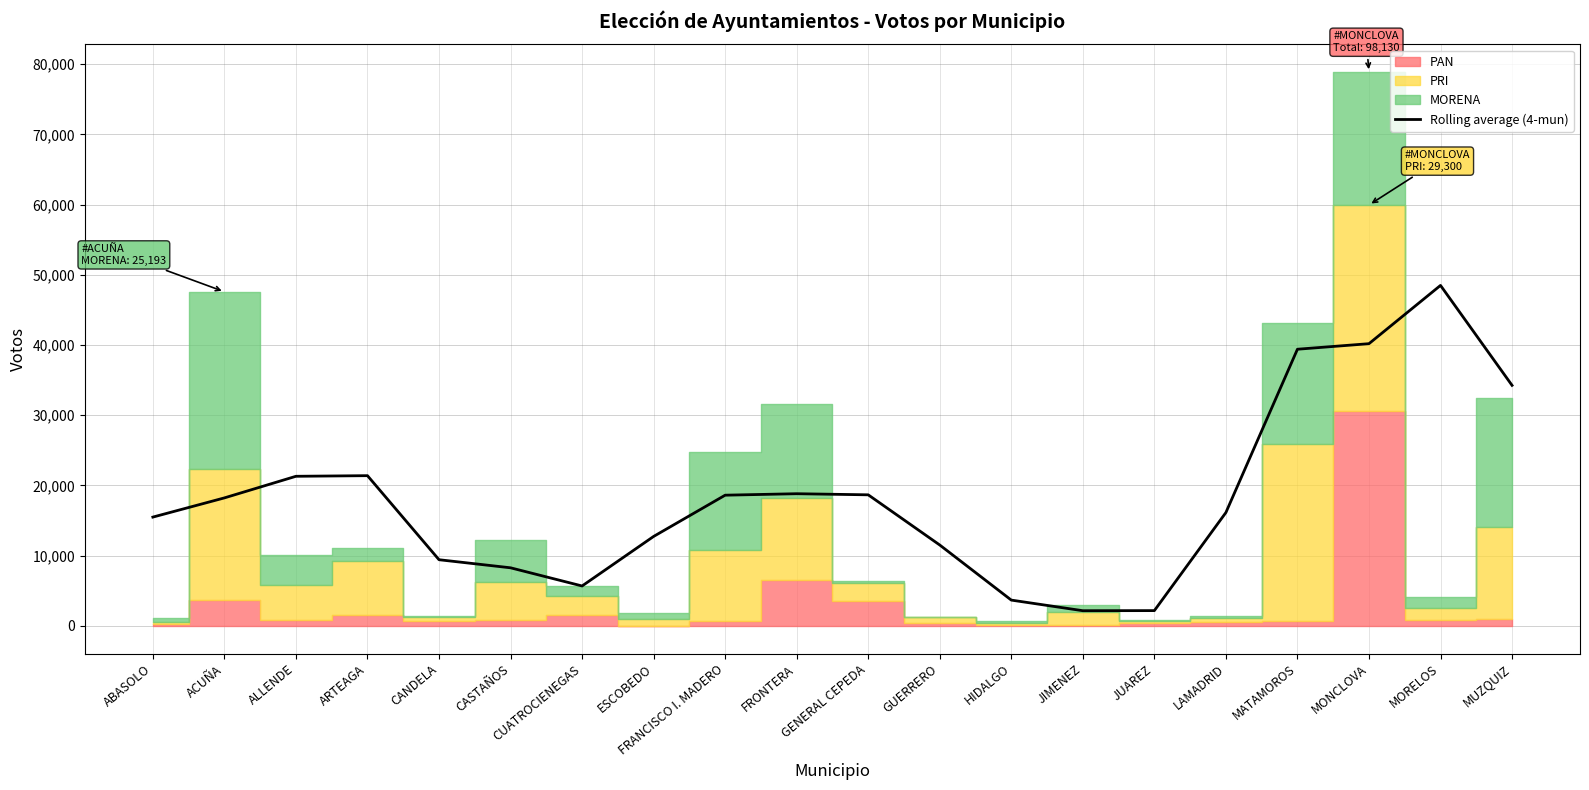

What is the label of the 8th point from the left?

ESCOBEDO